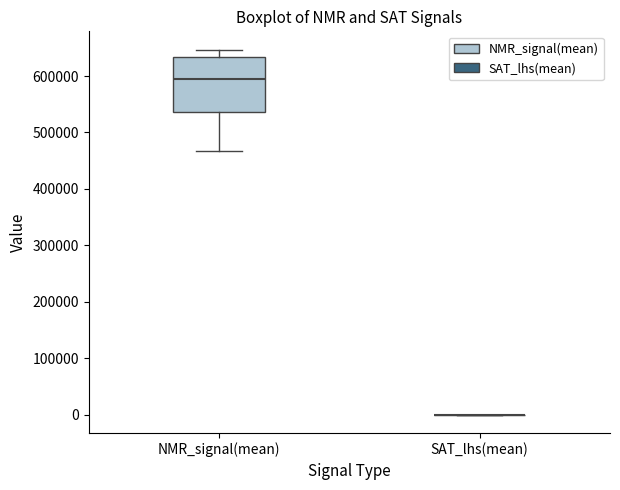

Reading left to right, transcribe this box plot: for each box, give where its median line is, the range the box spans, and where its two whiskers end, as read against the y-axis. The values are not printed on the chart, so give them approximately, as read against the axis.

NMR_signal(mean): median 590000, box 540000 to 630000, whiskers 470000 to 650000
SAT_lhs(mean): box collapsed to a line at 0, whiskers 0 to 0